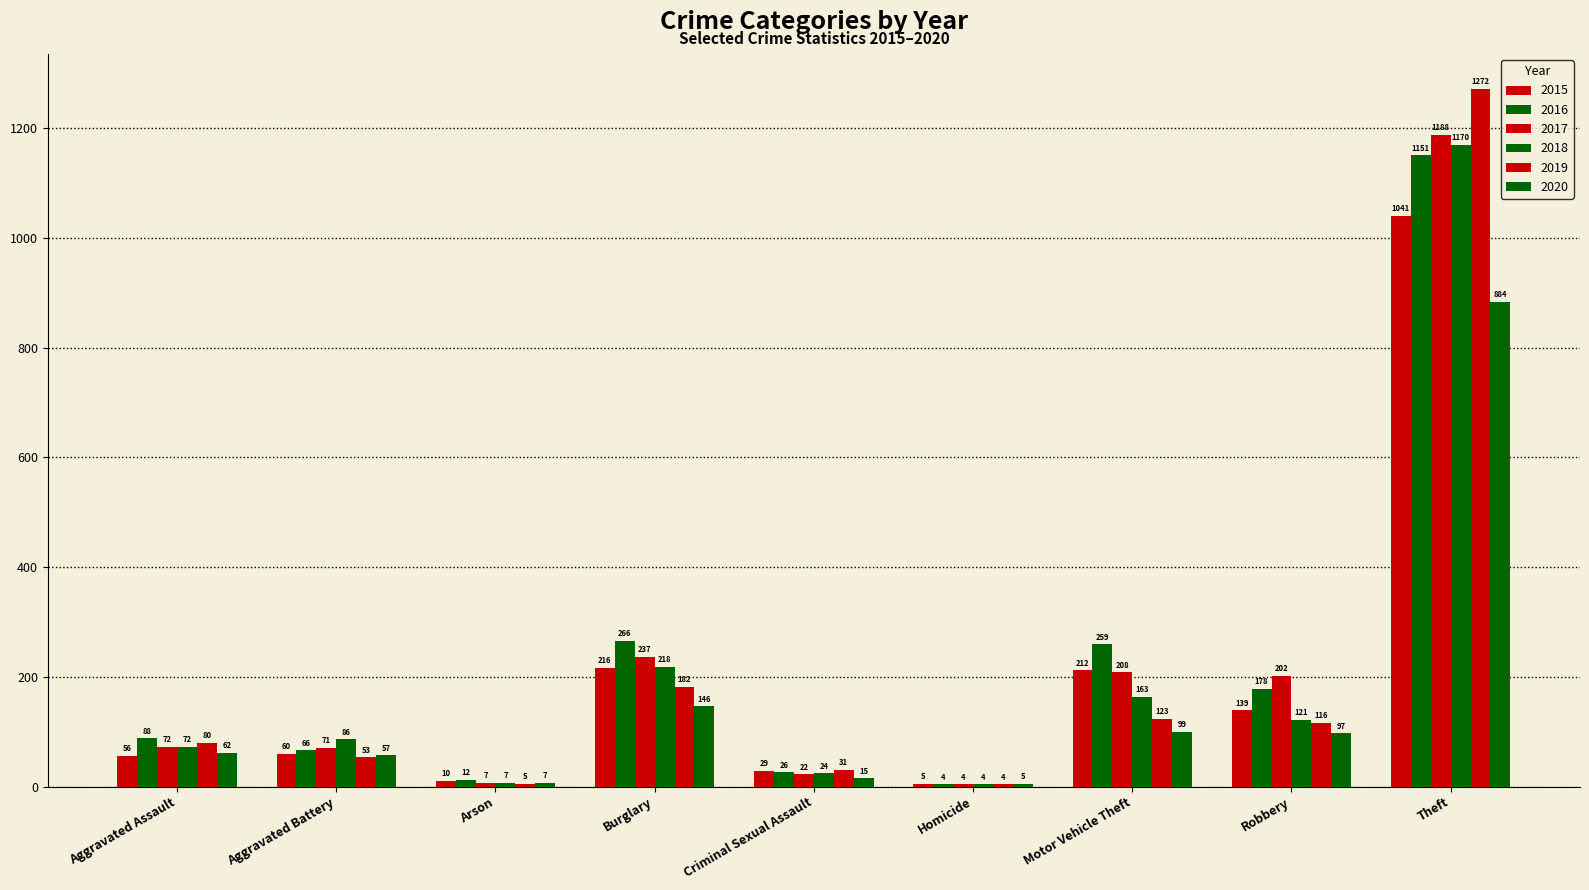

What is the approximate value of 2019 at Aggravated Battery?

53